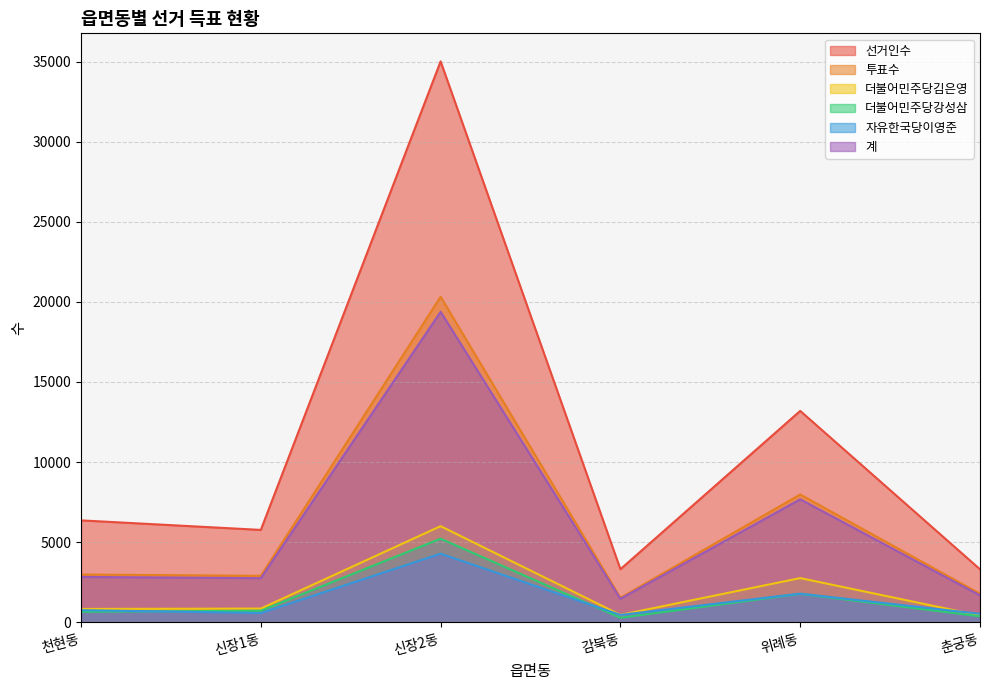

Where is 더불어민주당강성삼 nearest to the value 2751?

위례동